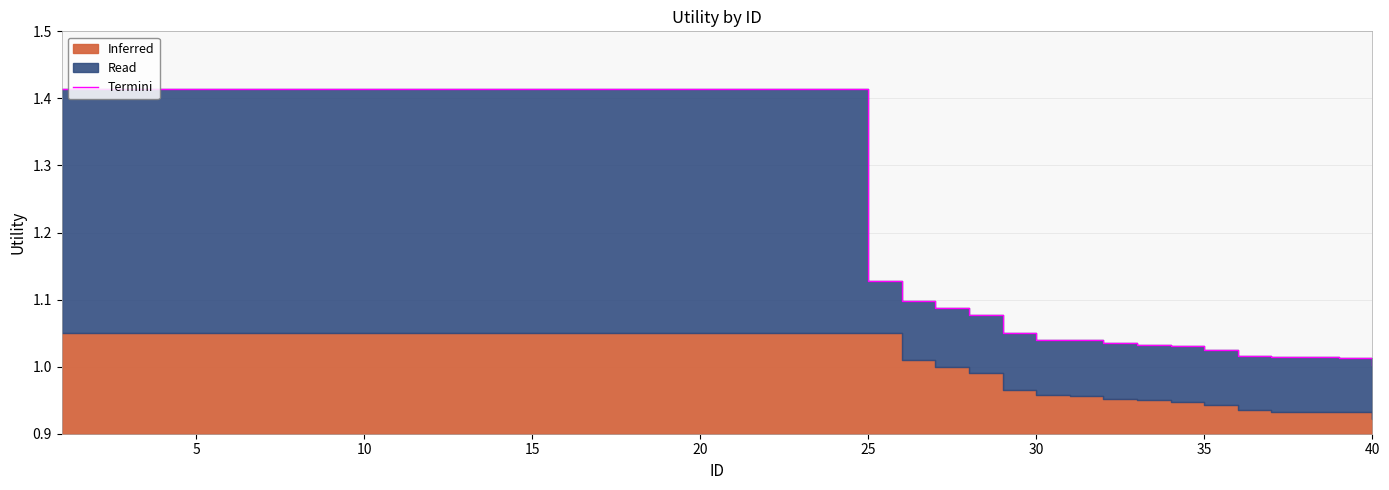

What is the sum of all values?

50.6